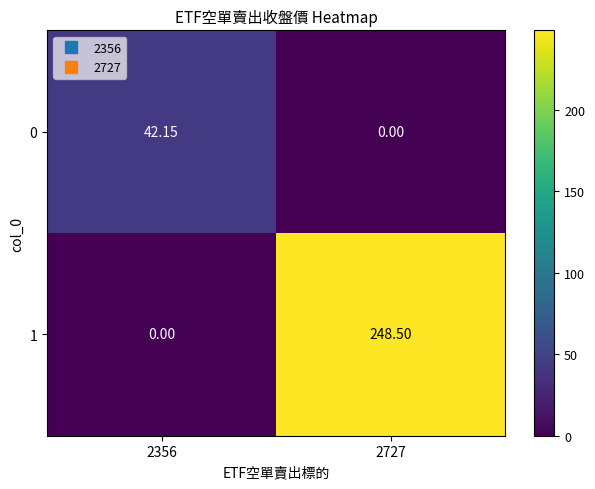

Is the value of 0 at 2727 greater than the value of 1 at 2727?

No